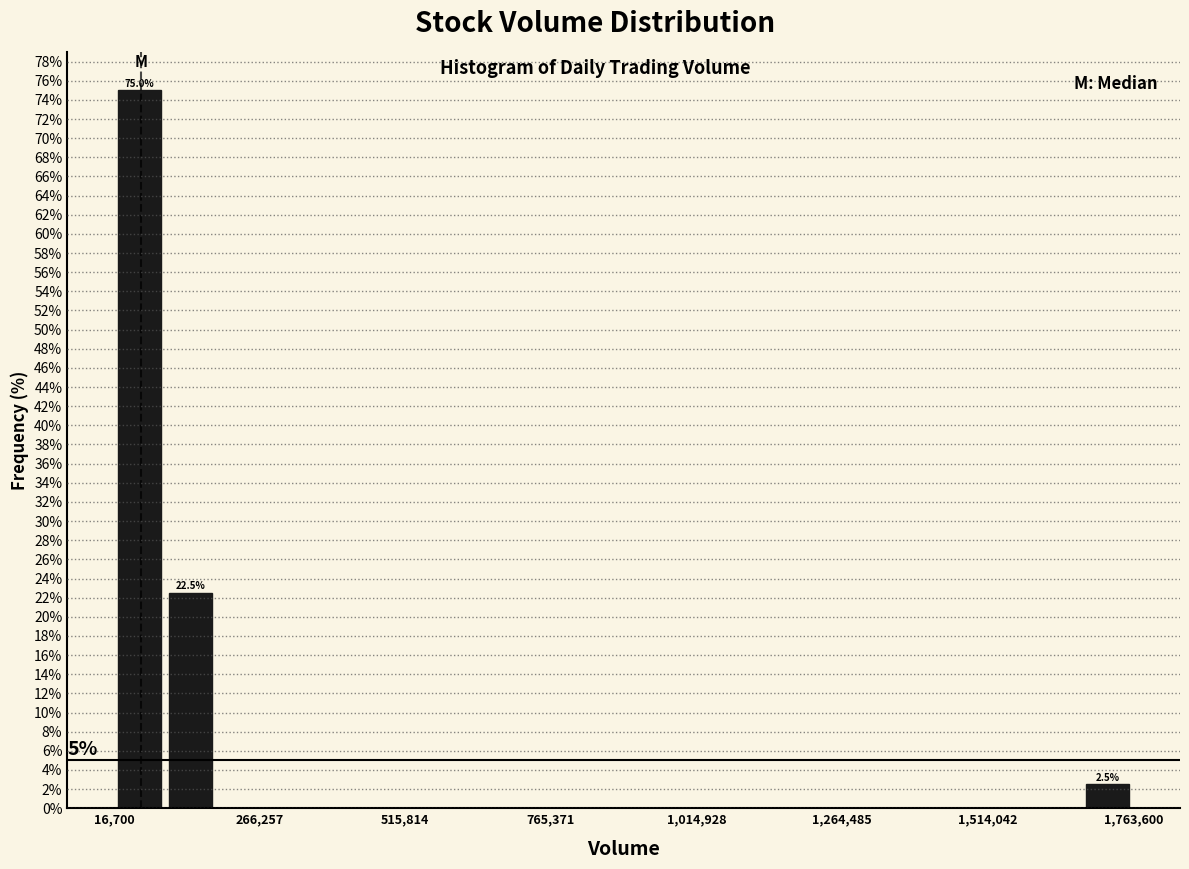

Read against the x-axis, roughly where is the centre of the tallest bar?

50000